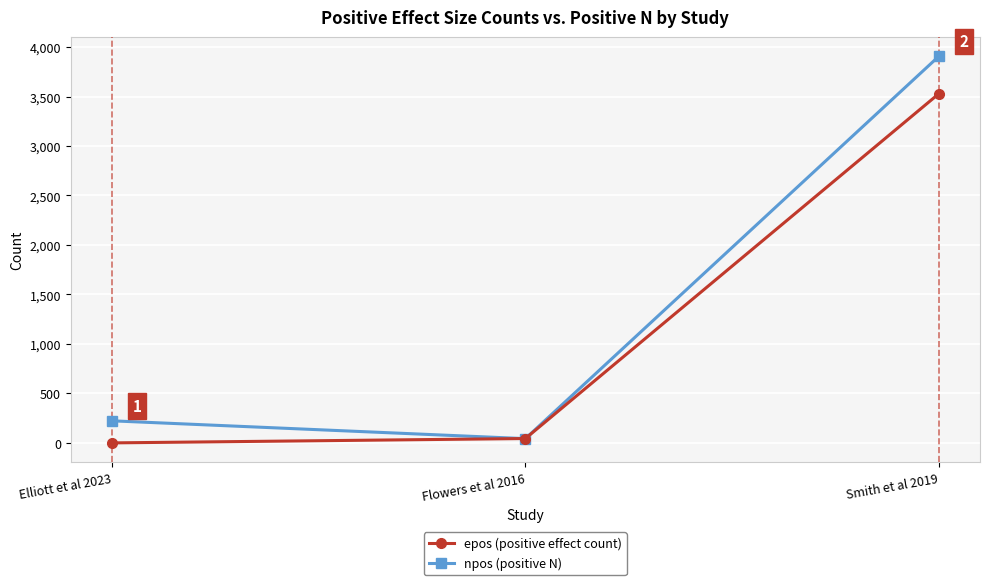

How many categories are shown in the chart?

3